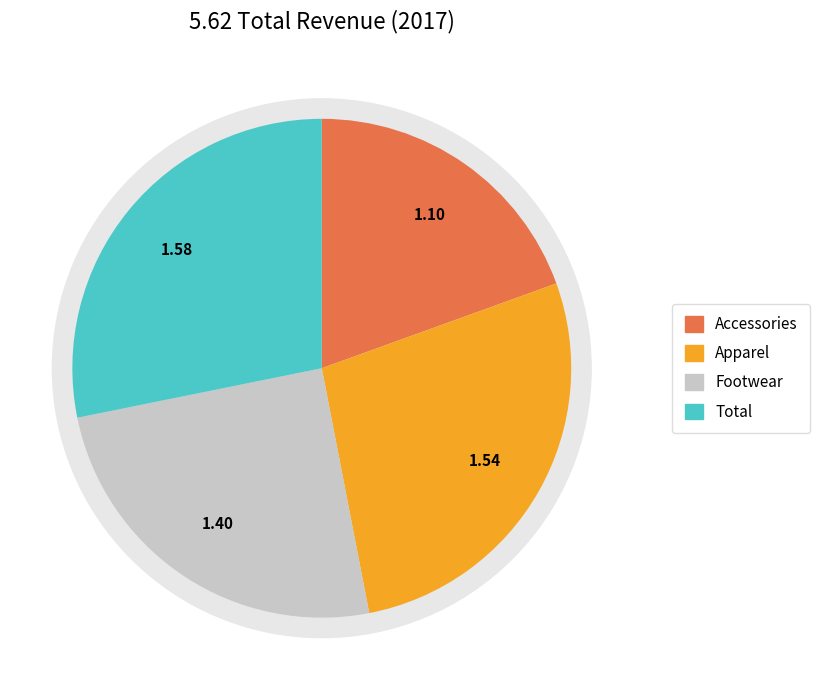

The Accessories slice represents 11% of the pie. True or false?

False